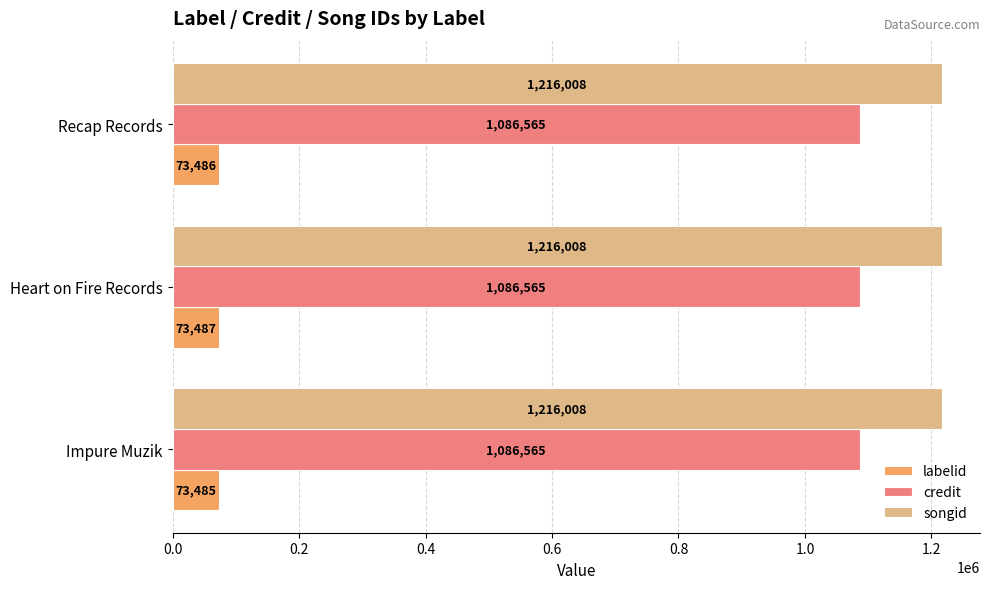

What is the greatest value displayed?

1216008